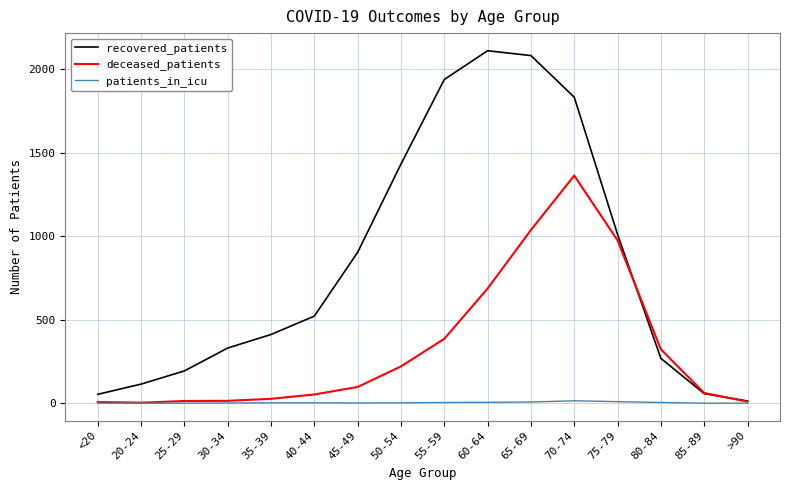

What are all the series names shown in the legend?

recovered_patients, deceased_patients, patients_in_icu